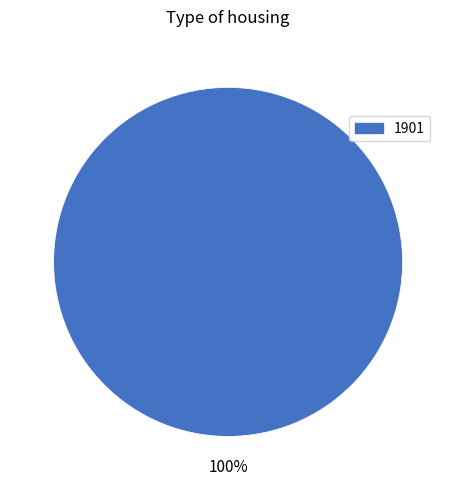

To the nearest percent, what percentage of the pie is 1901?

100%